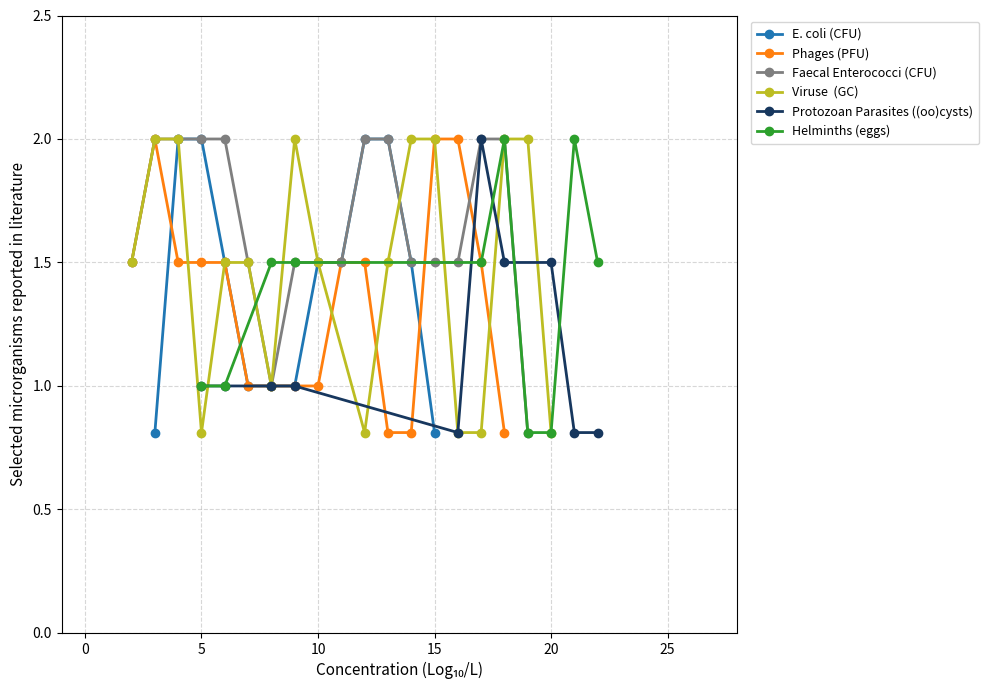

Is this an area chart (filled region under the line)?

No